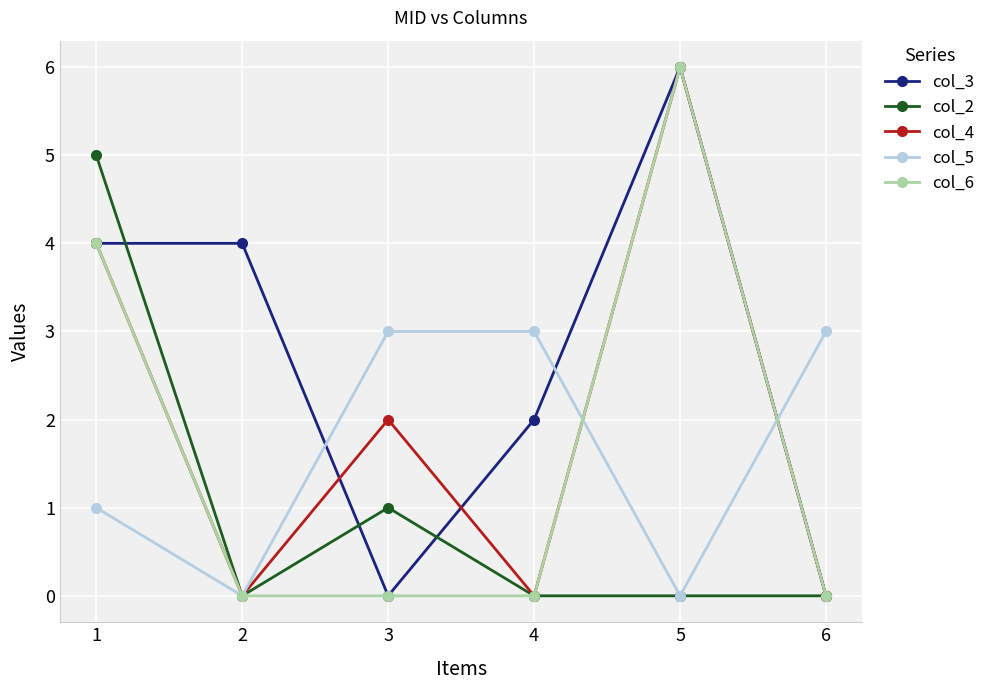

What is the value of the col_3 point at the 2nd from the left?

4